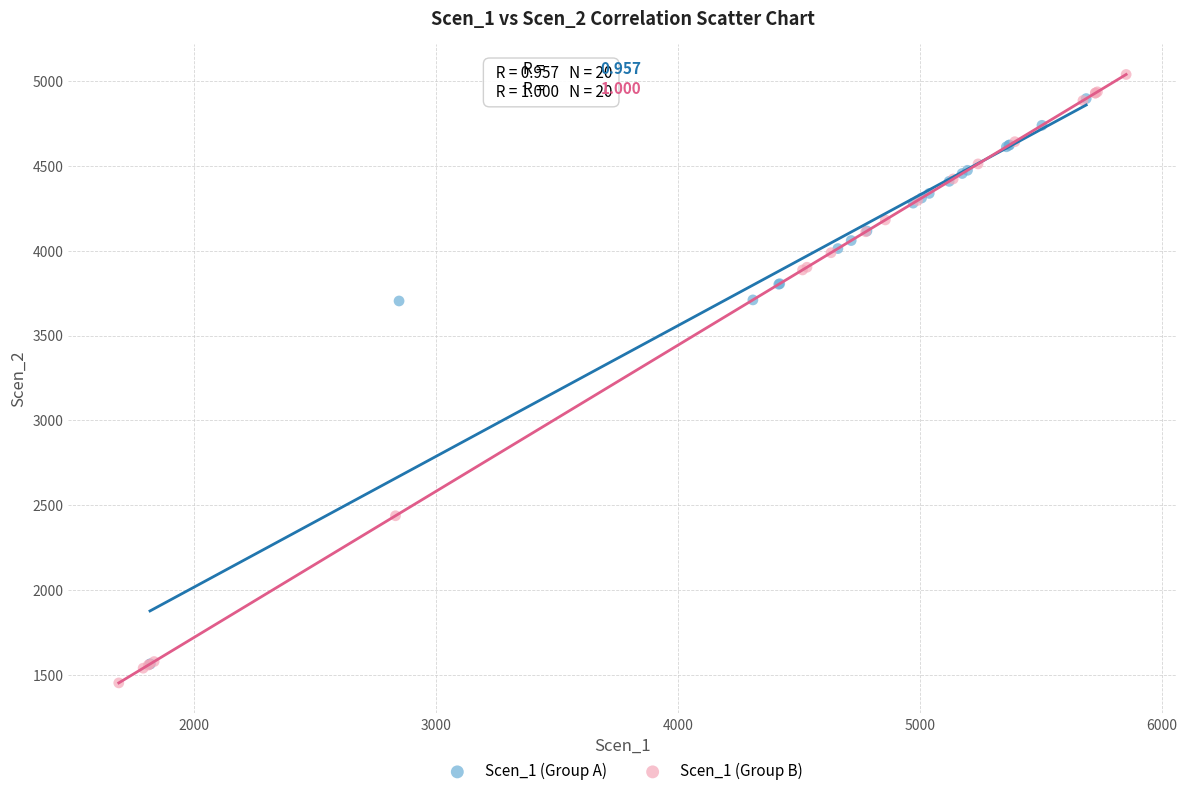

Which series has the largest Y range (max minus min)?

Scen_1 (Group B)